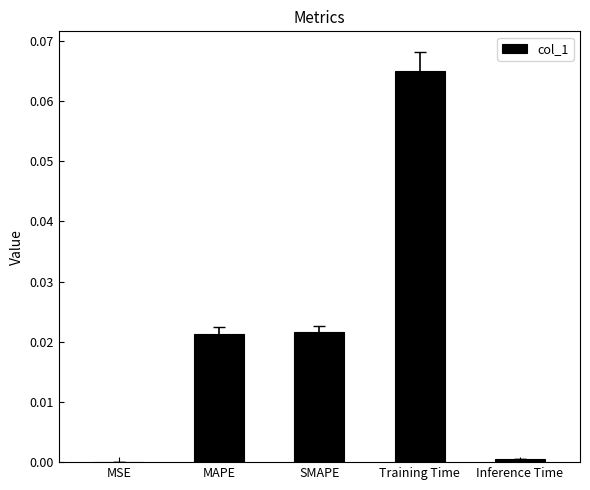

The chart shows a value of 0.0 at MSE. True or false?

True